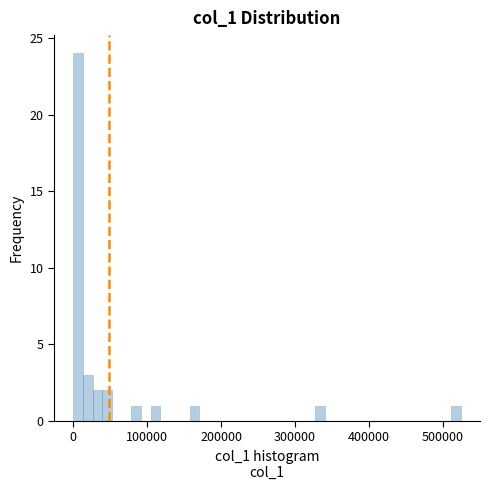

Read against the x-axis, roughly where is the centre of the tallest bar?

10000